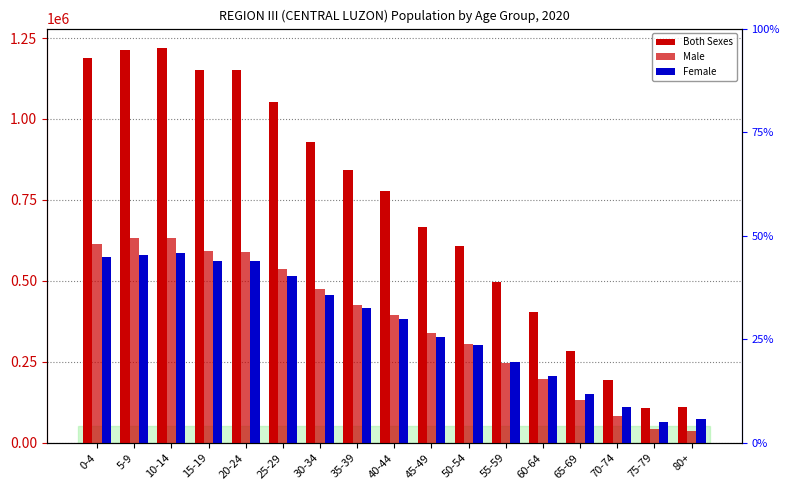

Reading right to left, extract all data points from this chart.

Both Sexes: 109348	106218	193592	282382	402832	496775	607096	665783	777765	841804	930115	1052402	1150568	1152536	1218156	1211975	1188464
Male: 35285	41714	84212	131614	196046	248107	305450	339182	395517	425786	474054	537260	588612	592278	631237	631189	614754
Female: 74063	64504	109380	150768	206786	248668	301646	326601	382248	416018	456061	515142	561956	560258	586919	580786	573710